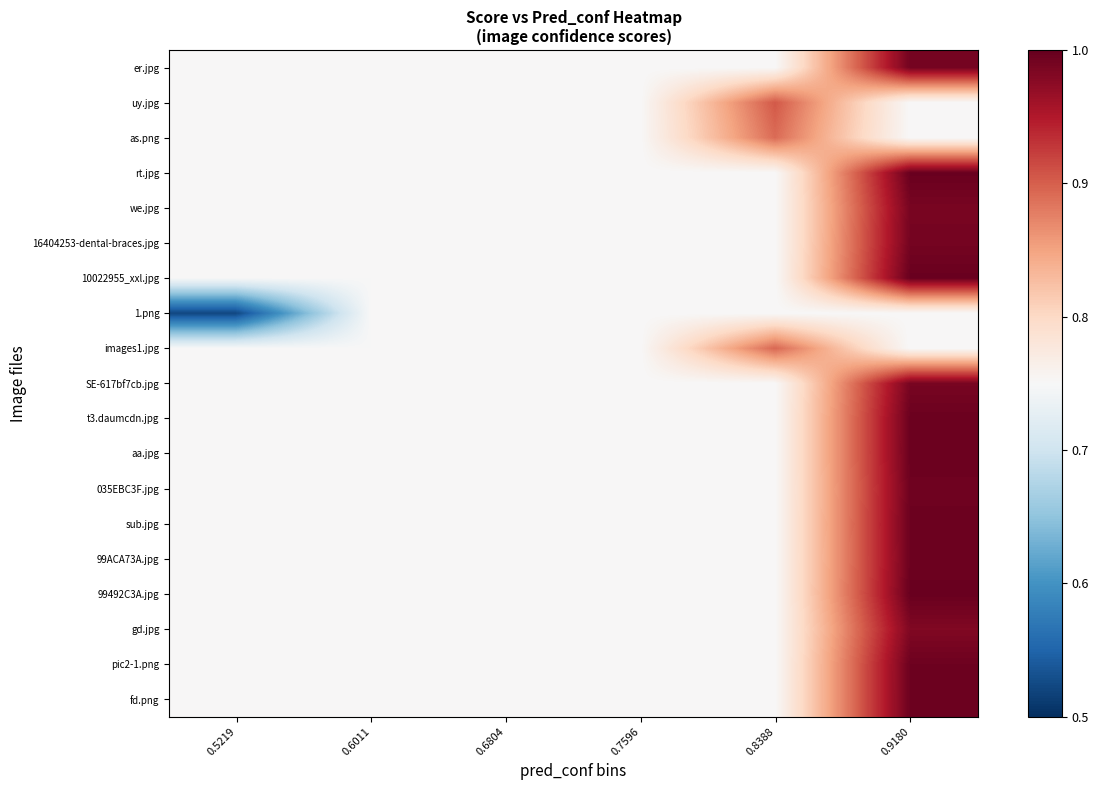

Reading right to left, list all the values displayed in this chart.

er.jpg: 0.9180=1.0	0.8388=0.8	0.7596=0.8	0.6804=0.8	0.6011=0.8	0.5219=0.8
uy.jpg: 0.9180=0.8	0.8388=0.9	0.7596=0.8	0.6804=0.8	0.6011=0.8	0.5219=0.8
as.png: 0.9180=0.8	0.8388=0.9	0.7596=0.8	0.6804=0.8	0.6011=0.8	0.5219=0.8
rt.jpg: 0.9180=1.0	0.8388=0.8	0.7596=0.8	0.6804=0.8	0.6011=0.8	0.5219=0.8
we.jpg: 0.9180=1.0	0.8388=0.8	0.7596=0.8	0.6804=0.8	0.6011=0.8	0.5219=0.8
16404253-dental-braces.jpg: 0.9180=1.0	0.8388=0.8	0.7596=0.8	0.6804=0.8	0.6011=0.8	0.5219=0.8
10022955_xxl.jpg: 0.9180=1.0	0.8388=0.8	0.7596=0.8	0.6804=0.8	0.6011=0.8	0.5219=0.8
1.png: 0.9180=0.8	0.8388=0.8	0.7596=0.8	0.6804=0.8	0.6011=0.8	0.5219=0.5
images1.jpg: 0.9180=0.8	0.8388=0.9	0.7596=0.8	0.6804=0.8	0.6011=0.8	0.5219=0.8
SE-617bf7cb.jpg: 0.9180=1.0	0.8388=0.8	0.7596=0.8	0.6804=0.8	0.6011=0.8	0.5219=0.8
t3.daumcdn.jpg: 0.9180=1.0	0.8388=0.8	0.7596=0.8	0.6804=0.8	0.6011=0.8	0.5219=0.8
aa.jpg: 0.9180=1.0	0.8388=0.8	0.7596=0.8	0.6804=0.8	0.6011=0.8	0.5219=0.8
035EBC3F.jpg: 0.9180=1.0	0.8388=0.8	0.7596=0.8	0.6804=0.8	0.6011=0.8	0.5219=0.8
sub.jpg: 0.9180=1.0	0.8388=0.8	0.7596=0.8	0.6804=0.8	0.6011=0.8	0.5219=0.8
99ACA73A.jpg: 0.9180=1.0	0.8388=0.8	0.7596=0.8	0.6804=0.8	0.6011=0.8	0.5219=0.8
99492C3A.jpg: 0.9180=1.0	0.8388=0.8	0.7596=0.8	0.6804=0.8	0.6011=0.8	0.5219=0.8
gd.jpg: 0.9180=1.0	0.8388=0.8	0.7596=0.8	0.6804=0.8	0.6011=0.8	0.5219=0.8
pic2-1.png: 0.9180=1.0	0.8388=0.8	0.7596=0.8	0.6804=0.8	0.6011=0.8	0.5219=0.8
fd.png: 0.9180=1.0	0.8388=0.8	0.7596=0.8	0.6804=0.8	0.6011=0.8	0.5219=0.8